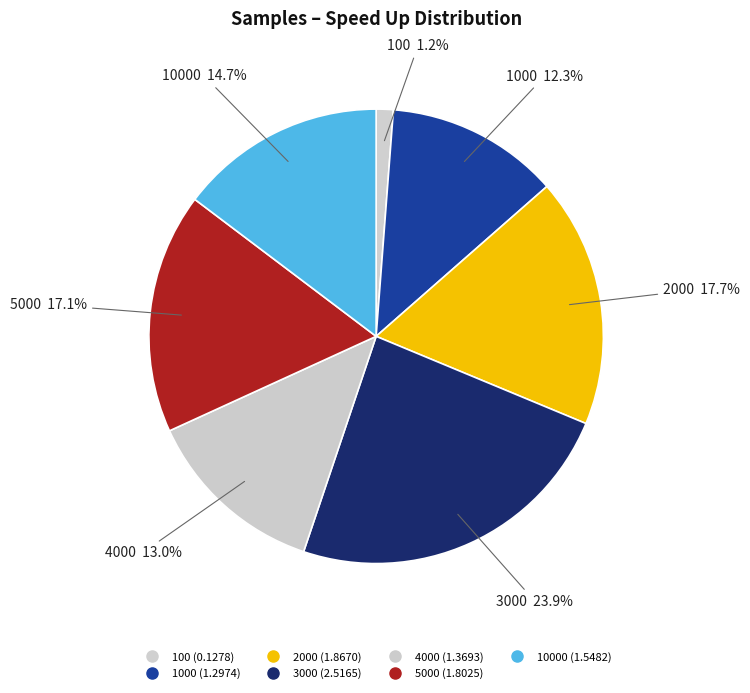

Is there any slice that represents more than half of the pie?

No